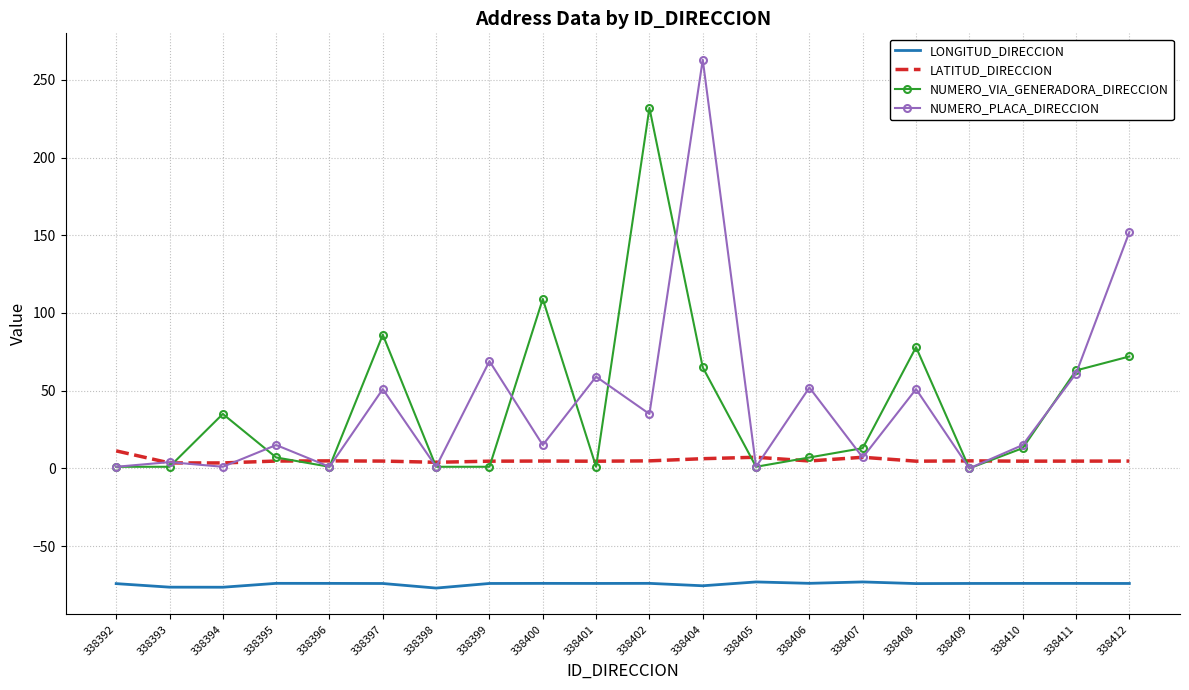

What is the minimum value for LATITUD_DIRECCION?

3.5